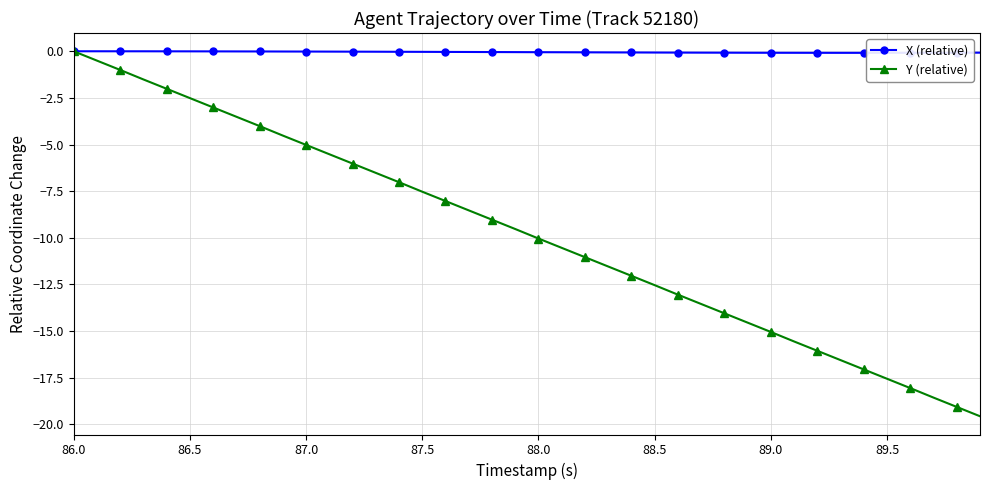

At which category is the sum across all series the highest?

86.0